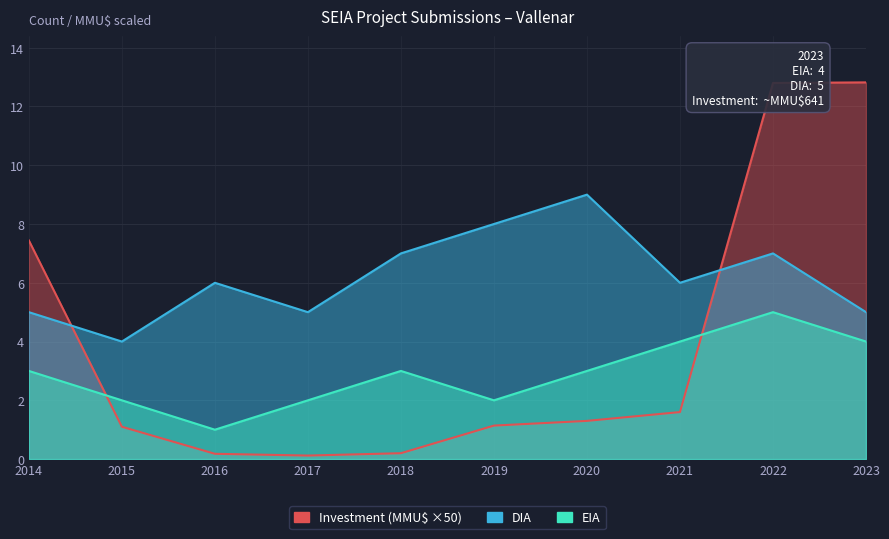

Where is the first local minimum for EIA?

2016